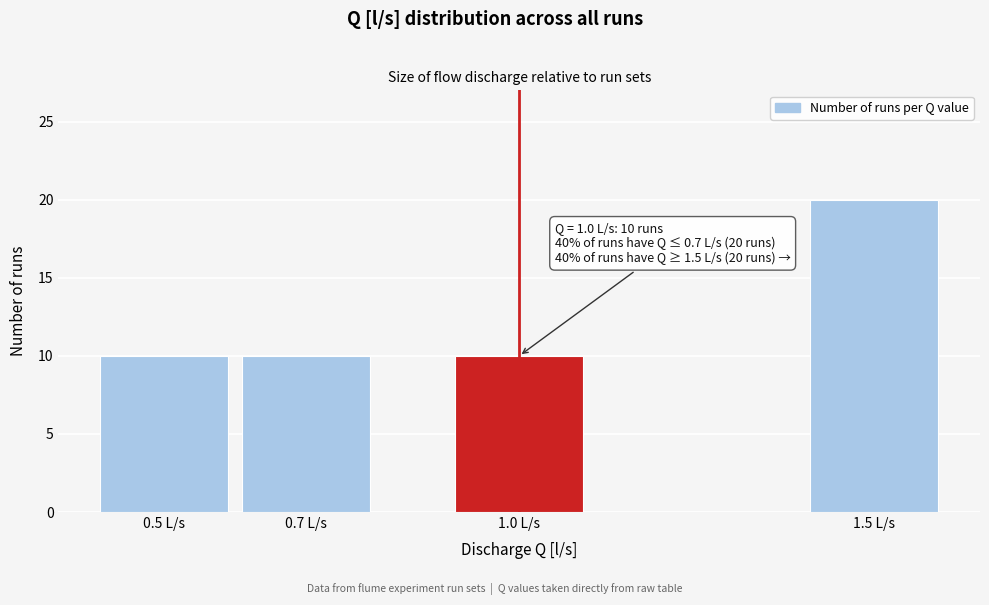

Reading left to right, extract all data points from this chart.

10	10	10	20